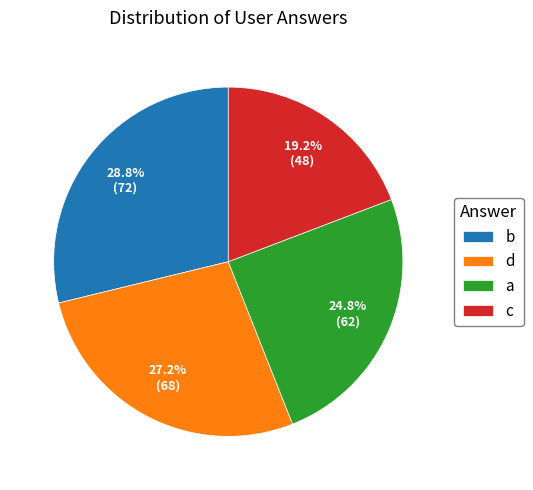

How many slices are in this pie chart?

4